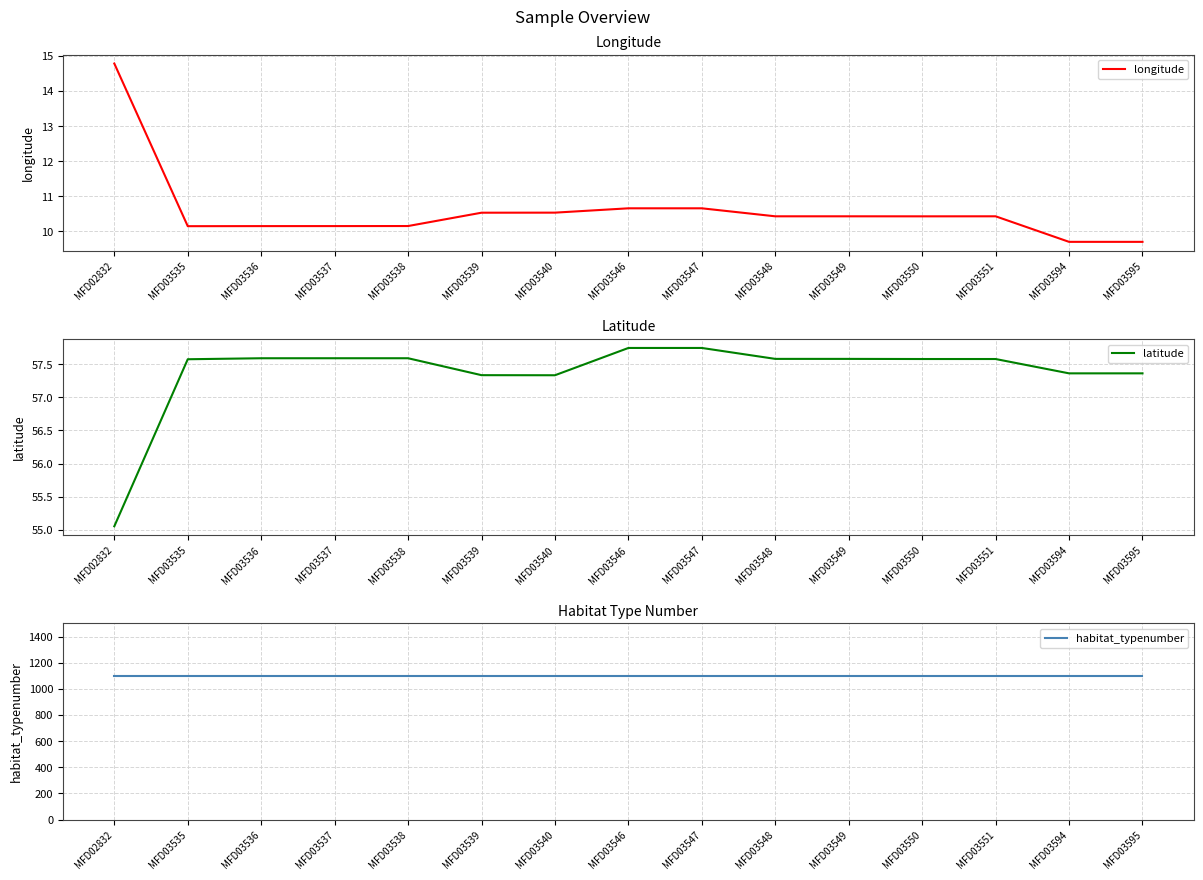

Count the number of categories in the chart.

15